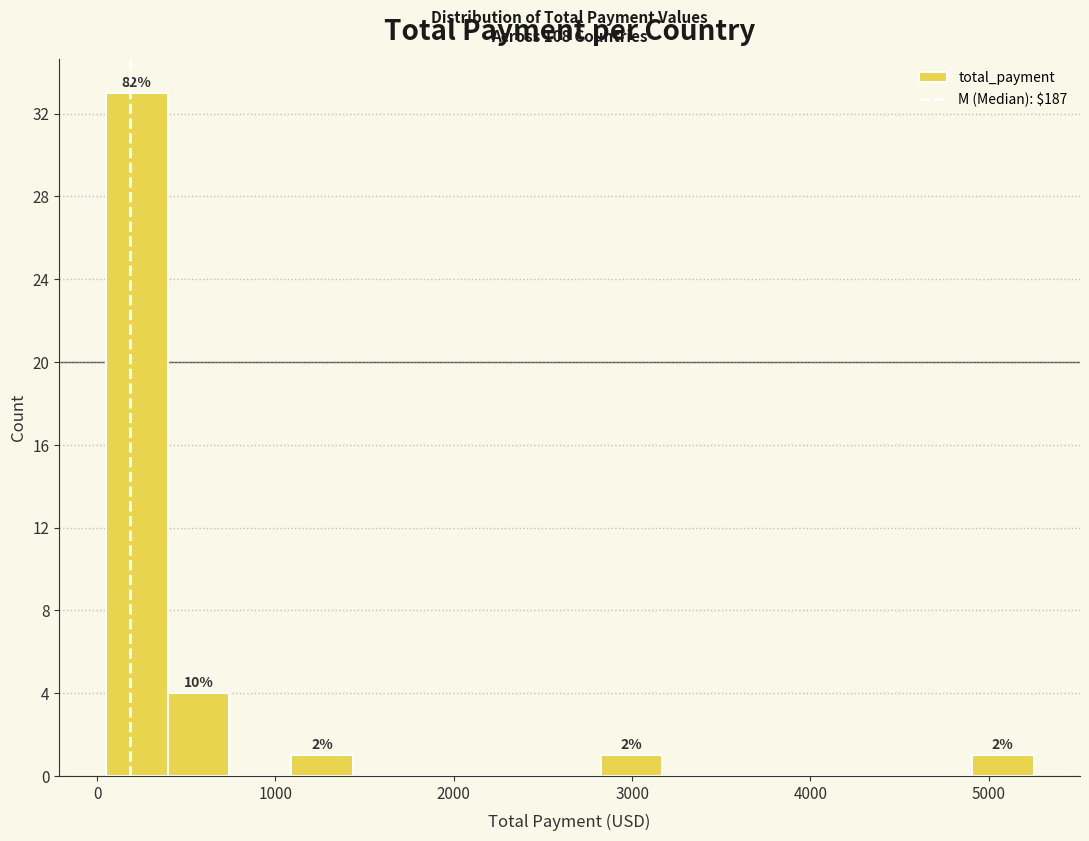

Around what value on the x-axis is the tallest bar? Give the approximate position of its centre, as read against the axis.

200